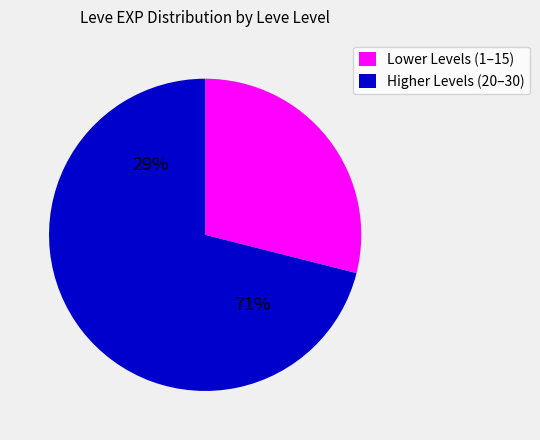

The Leve 30 (1 item) slice represents 10% of the pie. True or false?

False